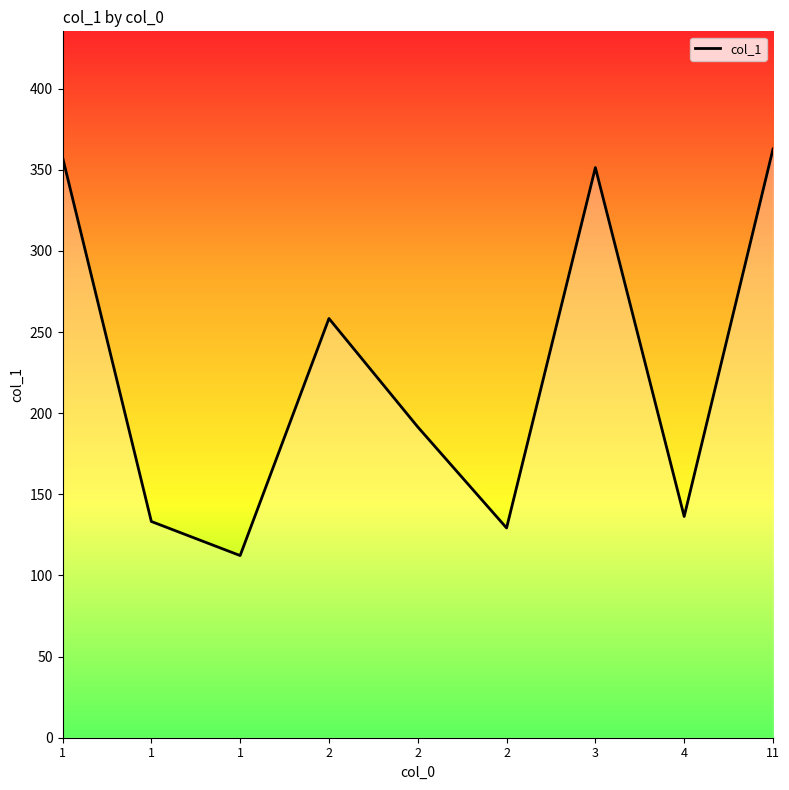

Does the chart display data point markers on the line(s)?

No